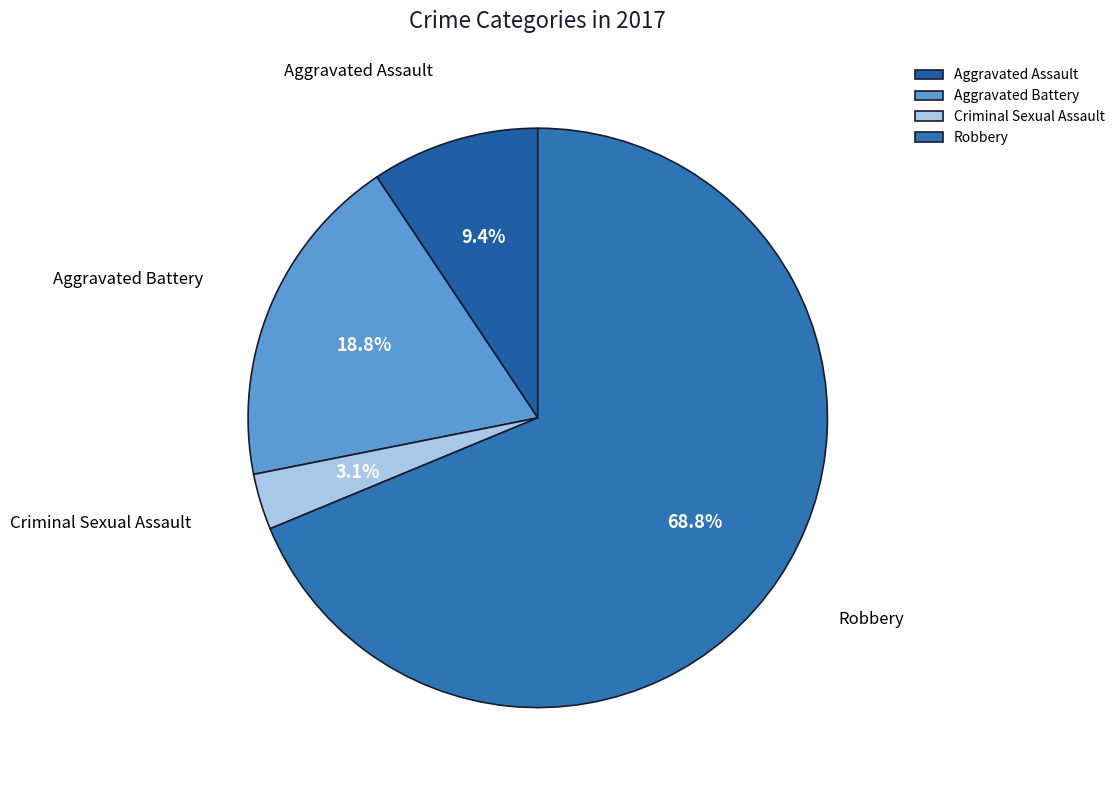

How many segments does this pie chart have?

4